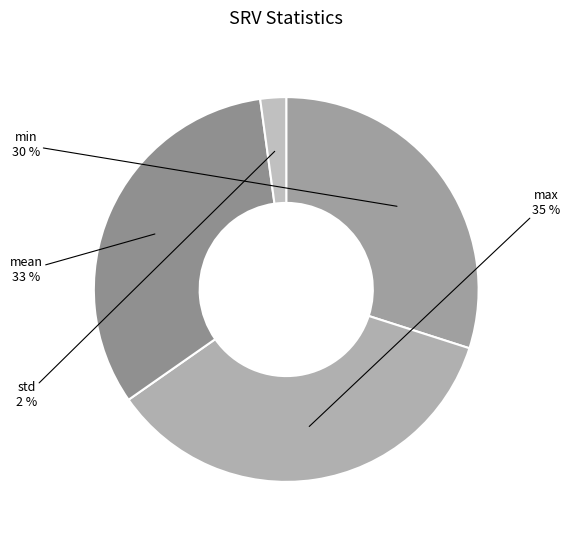

Combined, do std and max account for over 50%?

No